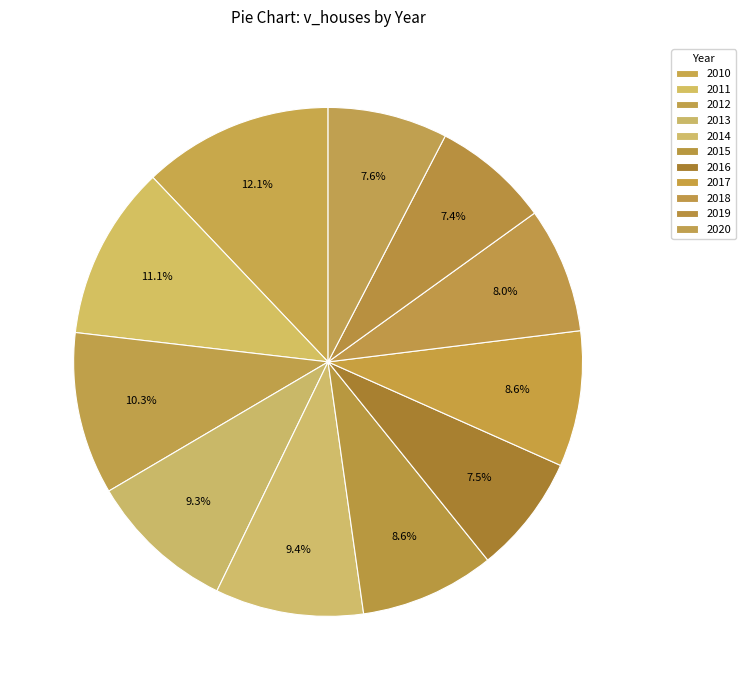

Count the number of slices in the pie.

11